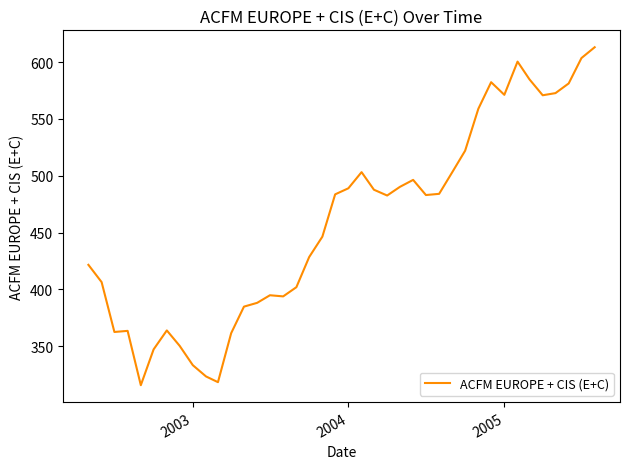

What is the greatest value displayed?

613.1